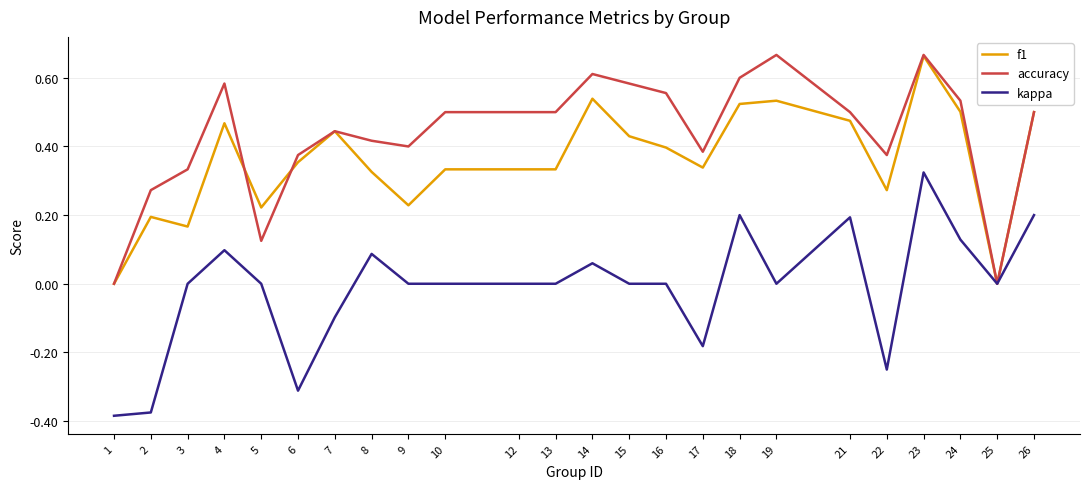

At which category does accuracy reach its first local valley?

5